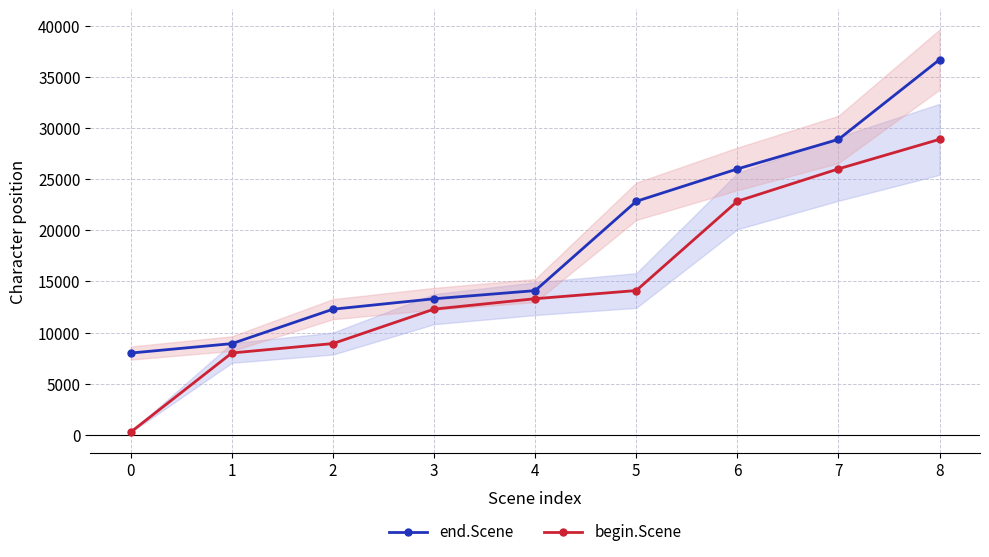

Does the chart display data point markers on the line(s)?

Yes